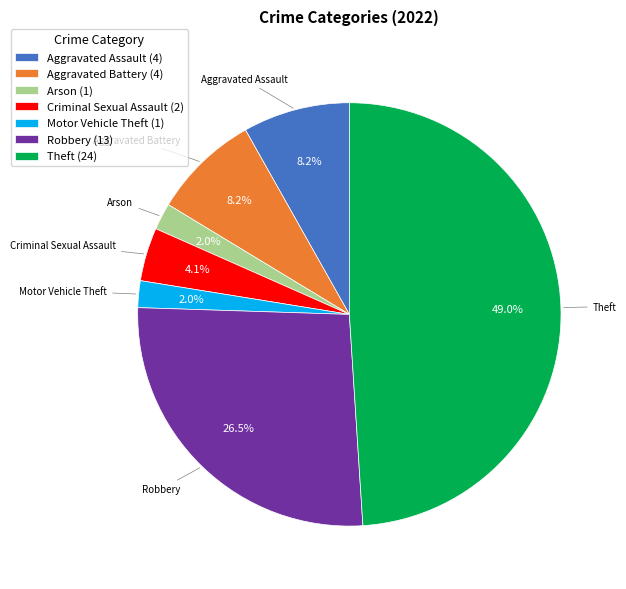

Is there a majority slice in this chart?

No